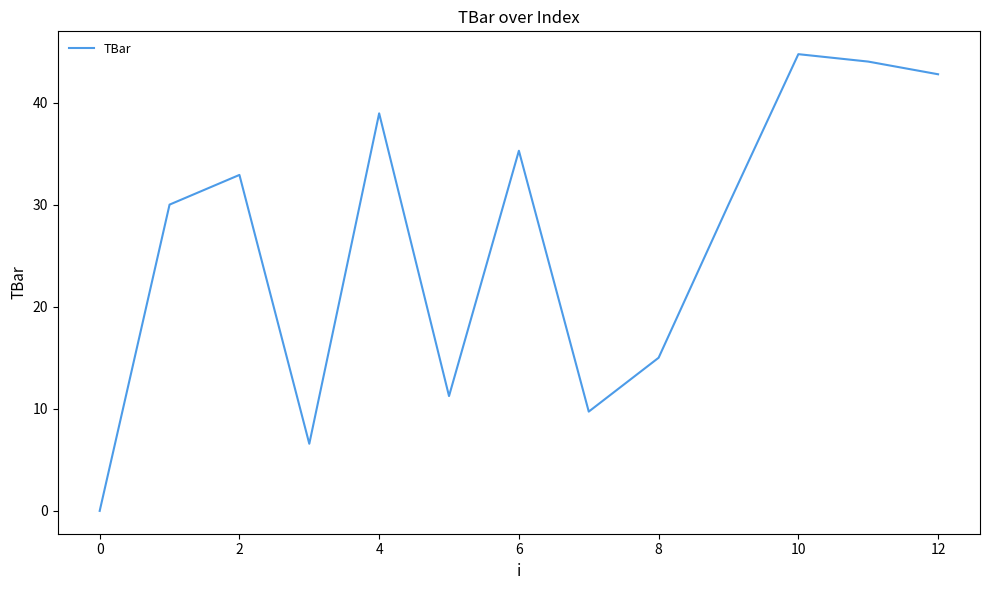

What is the difference between the maximum and minimum values?

44.7